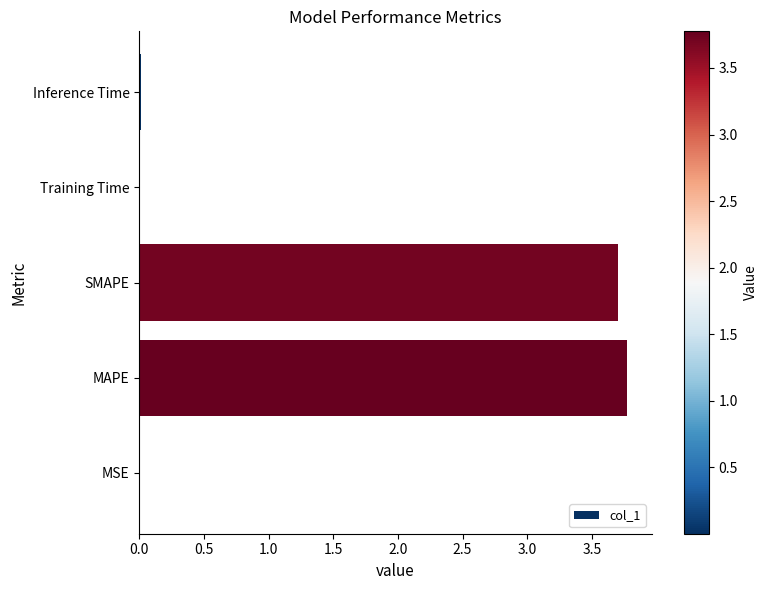

What is the sum of all values?

7.5